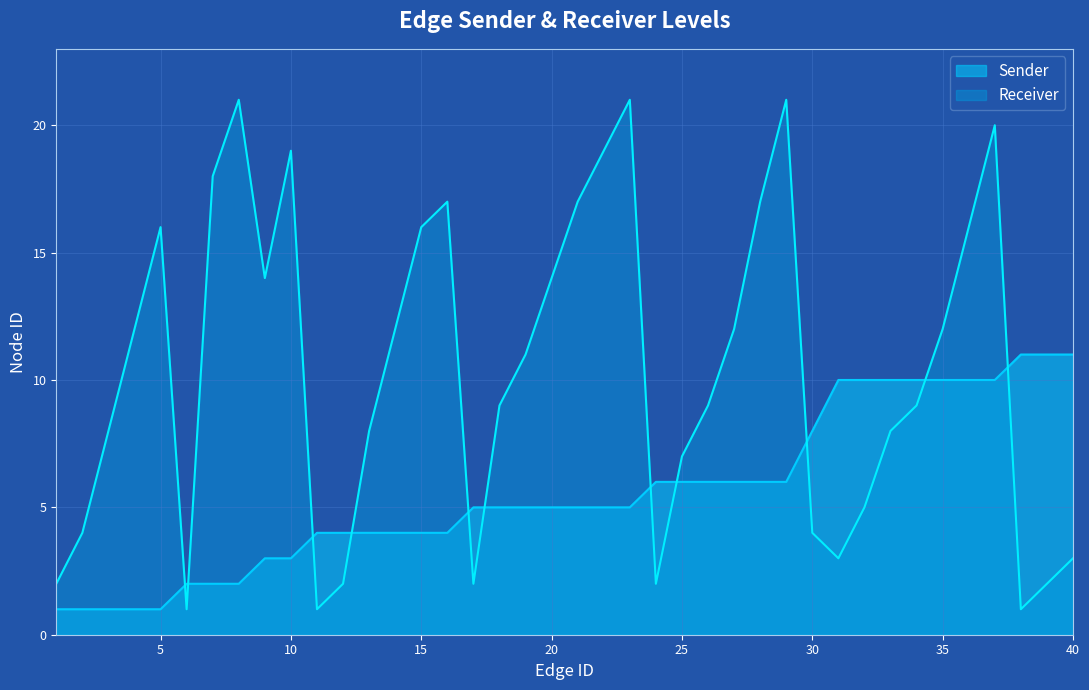

Which series ends up on top after the final intersection of Sender and Receiver?

Sender